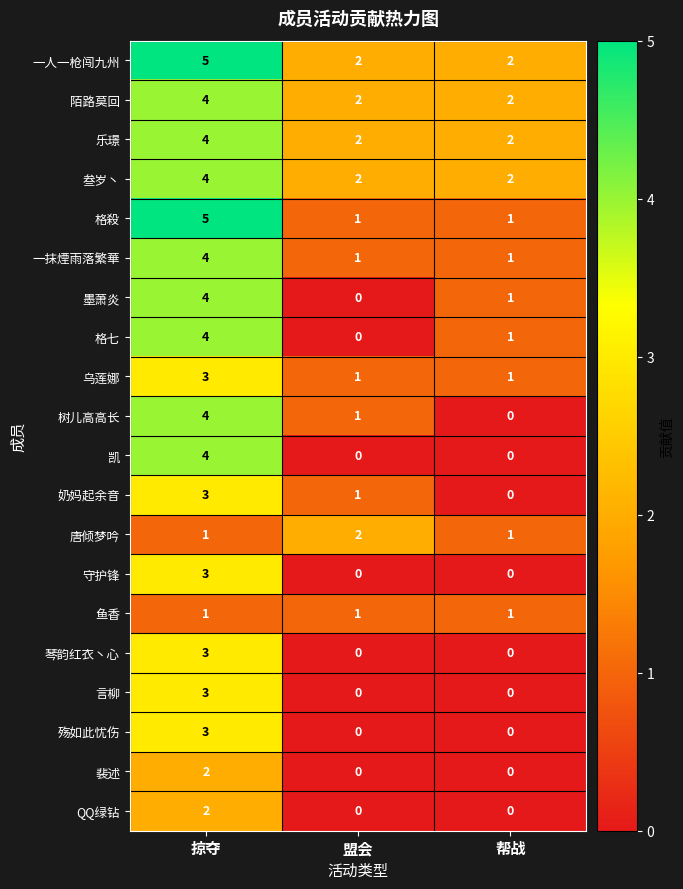

The 树儿高高长 series shows 2 at 帮战. True or false?

False